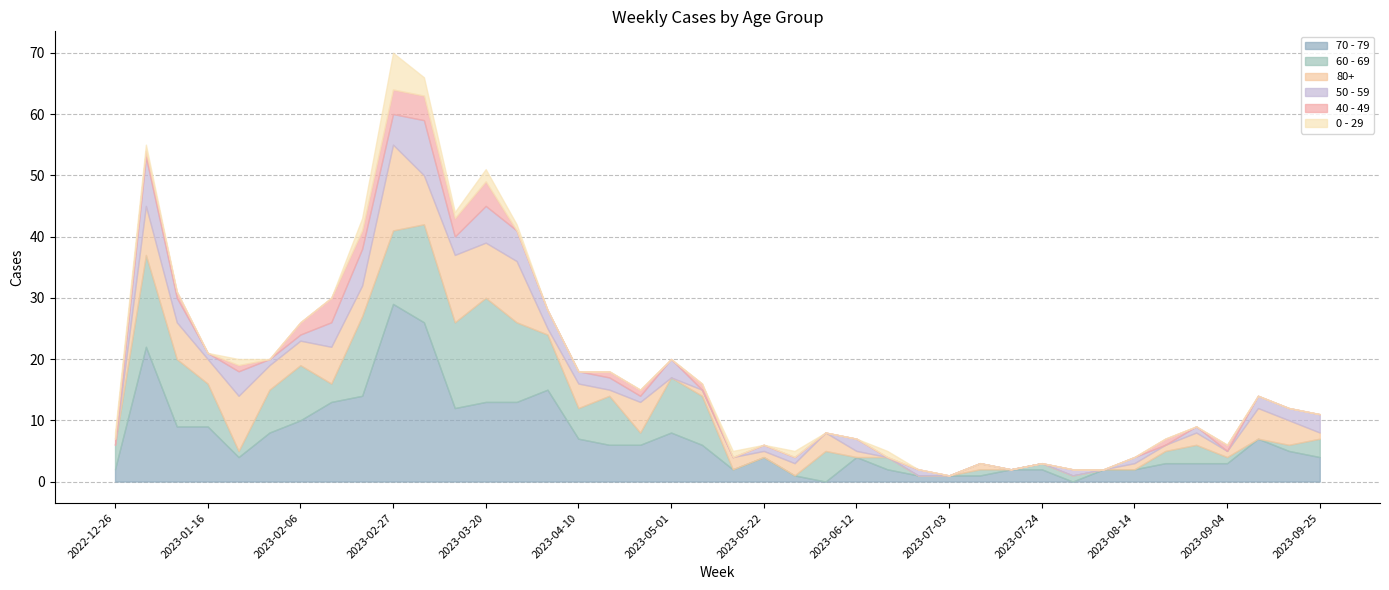

Reading right to left, transcribe all the data shown in this chart.

0 - 29: 0	0	0	0	0	0	0	0	0	0	0	0	0	0	1	0	0	1	0	1	0	0	0	0	0	0	1	2	1	3	6	2	0	0	0	1	0	0	1	1
40 - 49: 0	0	0	1	0	1	0	0	0	0	0	0	0	0	0	0	0	0	0	0	1	0	1	1	0	0	0	4	3	4	4	3	4	2	0	1	0	1	1	1
50 - 59: 3	2	2	0	1	0	1	0	1	0	0	0	0	1	0	2	0	1	1	0	0	3	1	2	2	3	5	6	3	9	5	6	4	1	1	4	1	4	8	0
60 - 69: 3	1	0	1	3	2	0	0	1	1	0	1	0	0	2	0	5	0	0	0	8	9	2	8	5	9	13	17	14	16	12	13	3	9	7	1	7	11	15	4
70 - 79: 4	5	7	3	3	3	2	2	0	2	2	1	1	1	2	4	0	1	4	2	6	8	6	6	7	15	13	13	12	26	29	14	13	10	8	4	9	9	22	2
80+: 1	4	5	1	2	1	1	0	0	0	0	1	0	0	0	1	3	2	1	2	1	0	5	1	4	1	10	9	11	8	14	5	6	4	4	9	4	6	8	0